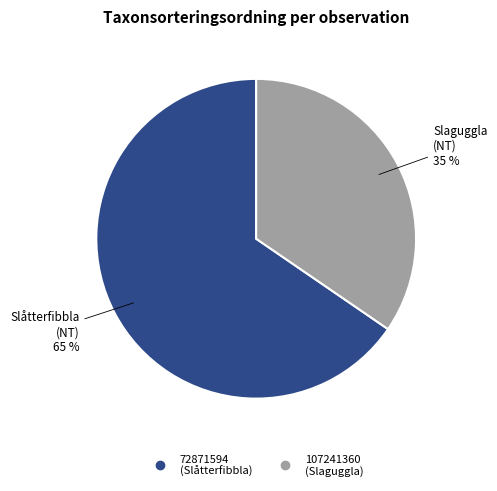

Does 72871594 represent more than half of the total?

Yes